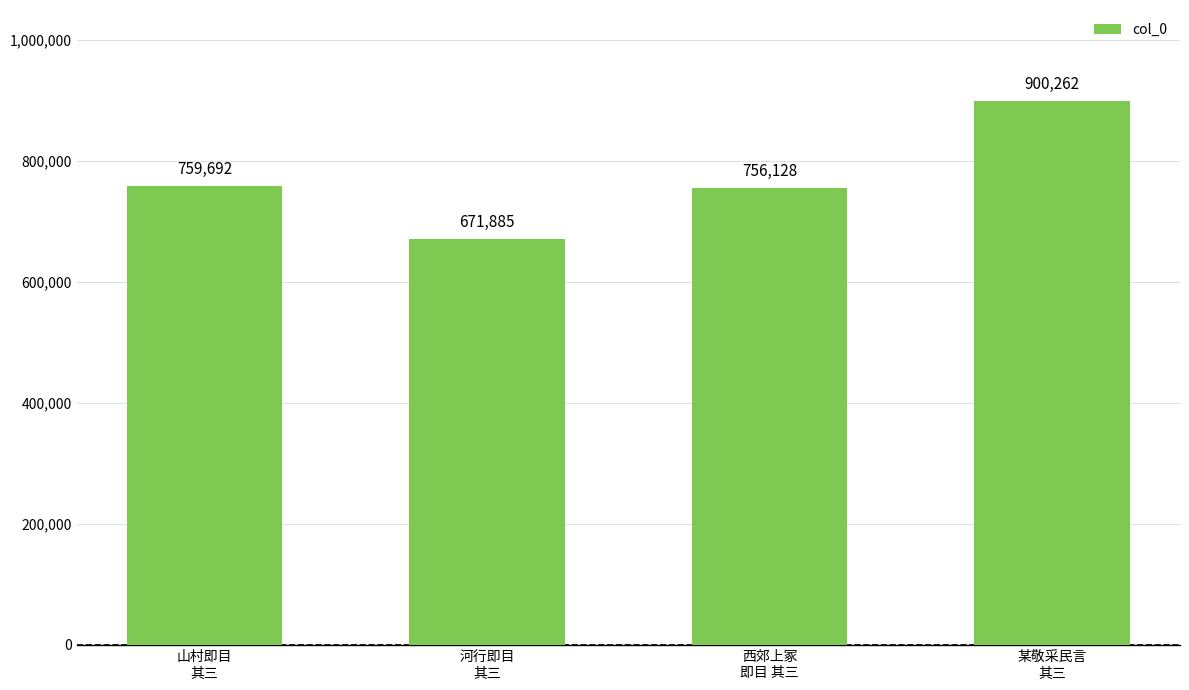

What is the smallest value displayed?

671885